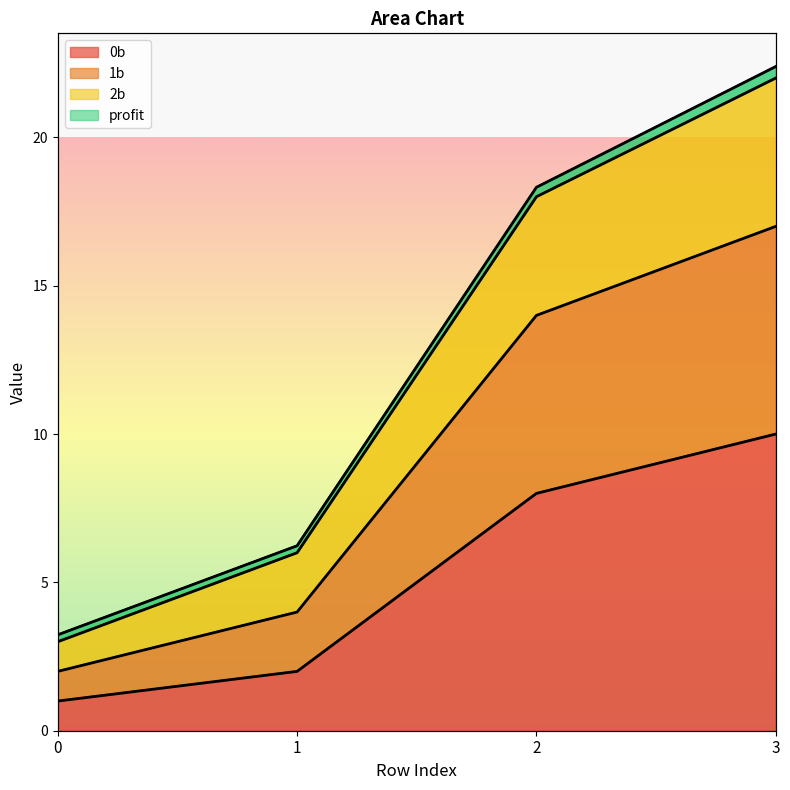

What is the value of the 1b point at the 1st from the left?

2